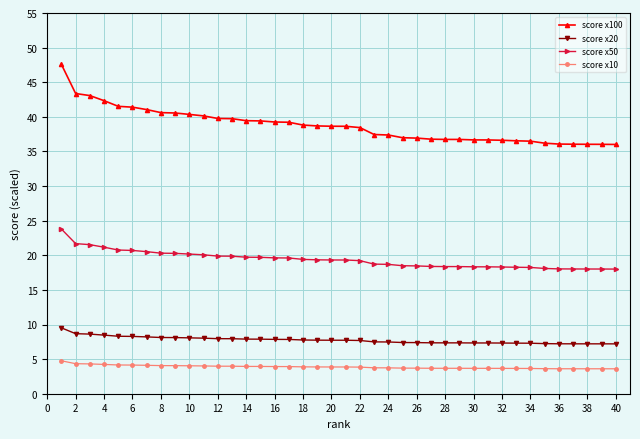

True or false: score x100 and score x10 intersect in this chart.

False